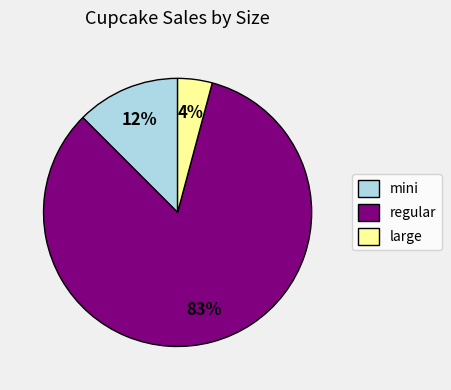

Combined, do regular and large account for over 50%?

Yes